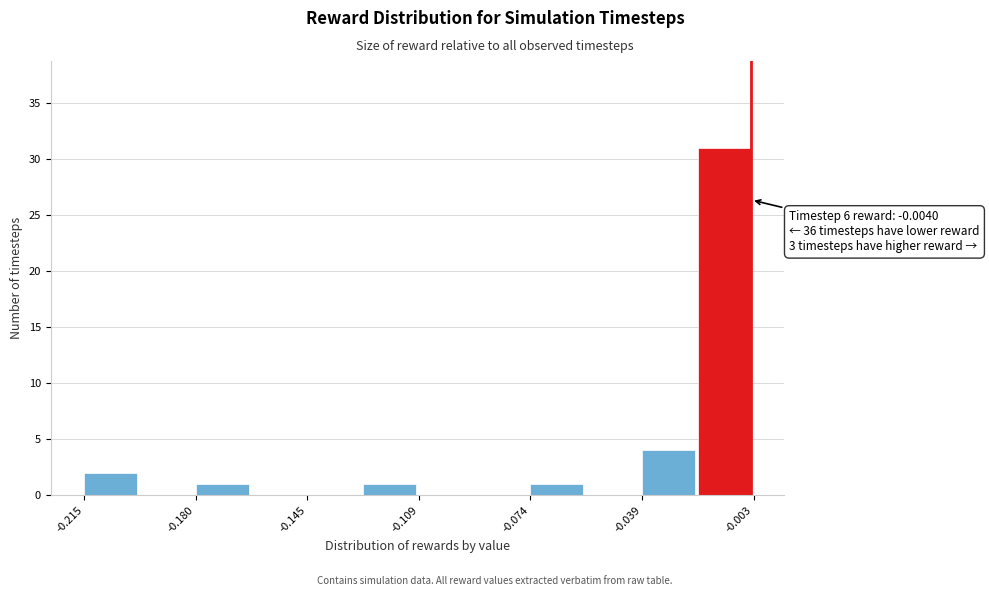

Read against the x-axis, roughly where is the centre of the tallest bar?

-0.015